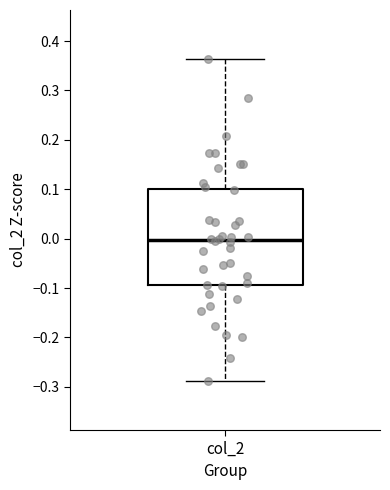

Read this box plot against the y-axis: the position of the median line, the range covered by the box, and the ends of both whiskers. The values are not printed on the chart, so give them approximately, as read against the axis.

median 0.00, box -0.09 to 0.10, whiskers -0.29 to 0.36